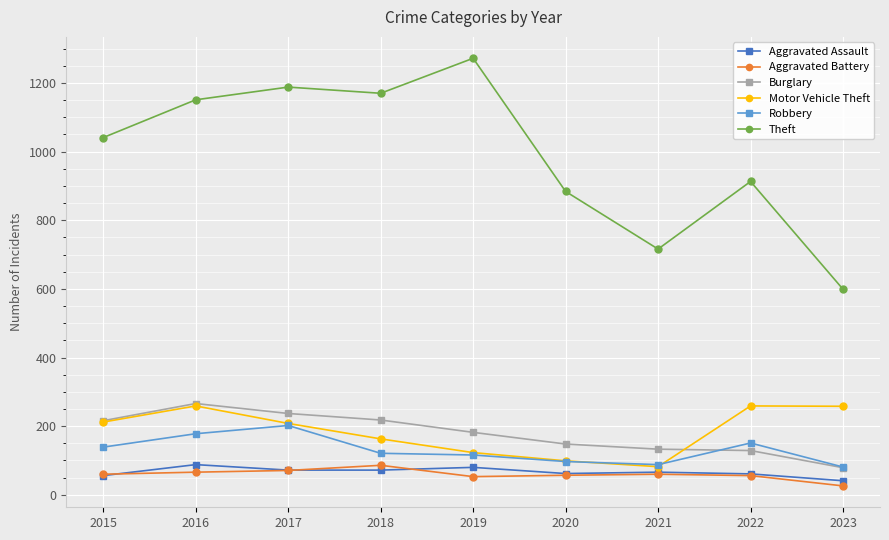

What is the total value across all series at 2020?

1347